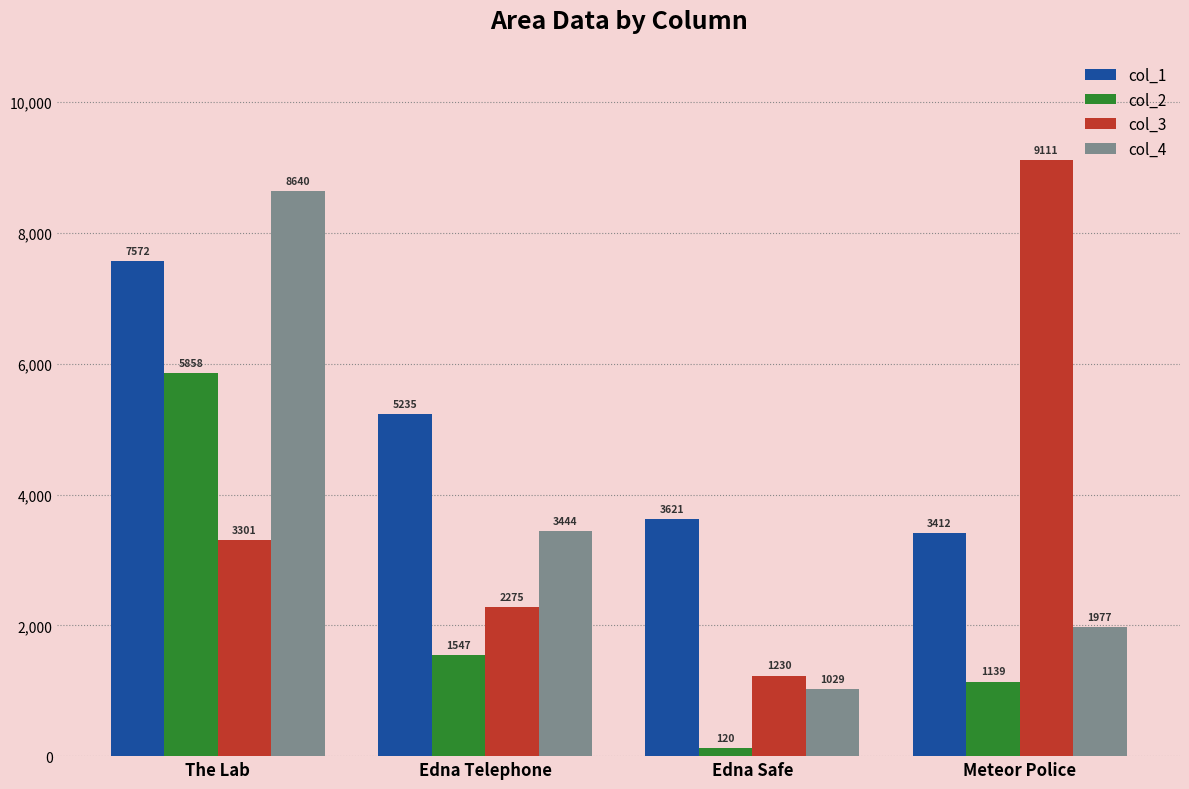

Is it true that col_4 equals 3444 at Edna Telephone?

True